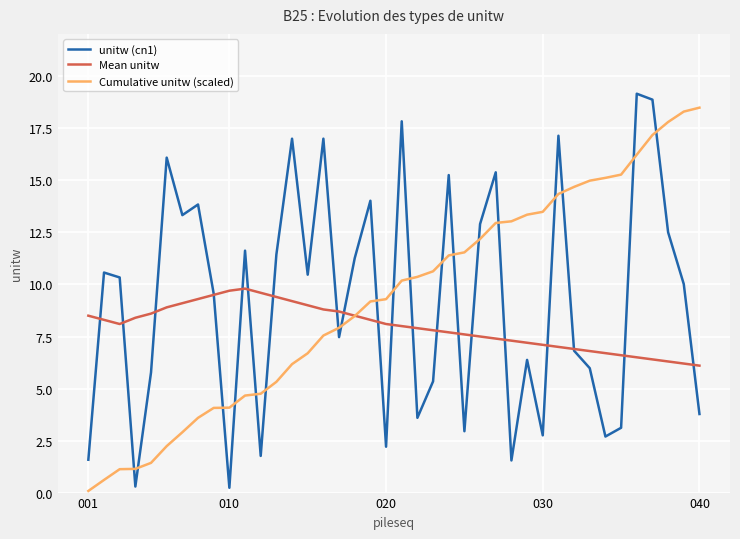

Does the chart have visible grid lines?

Yes